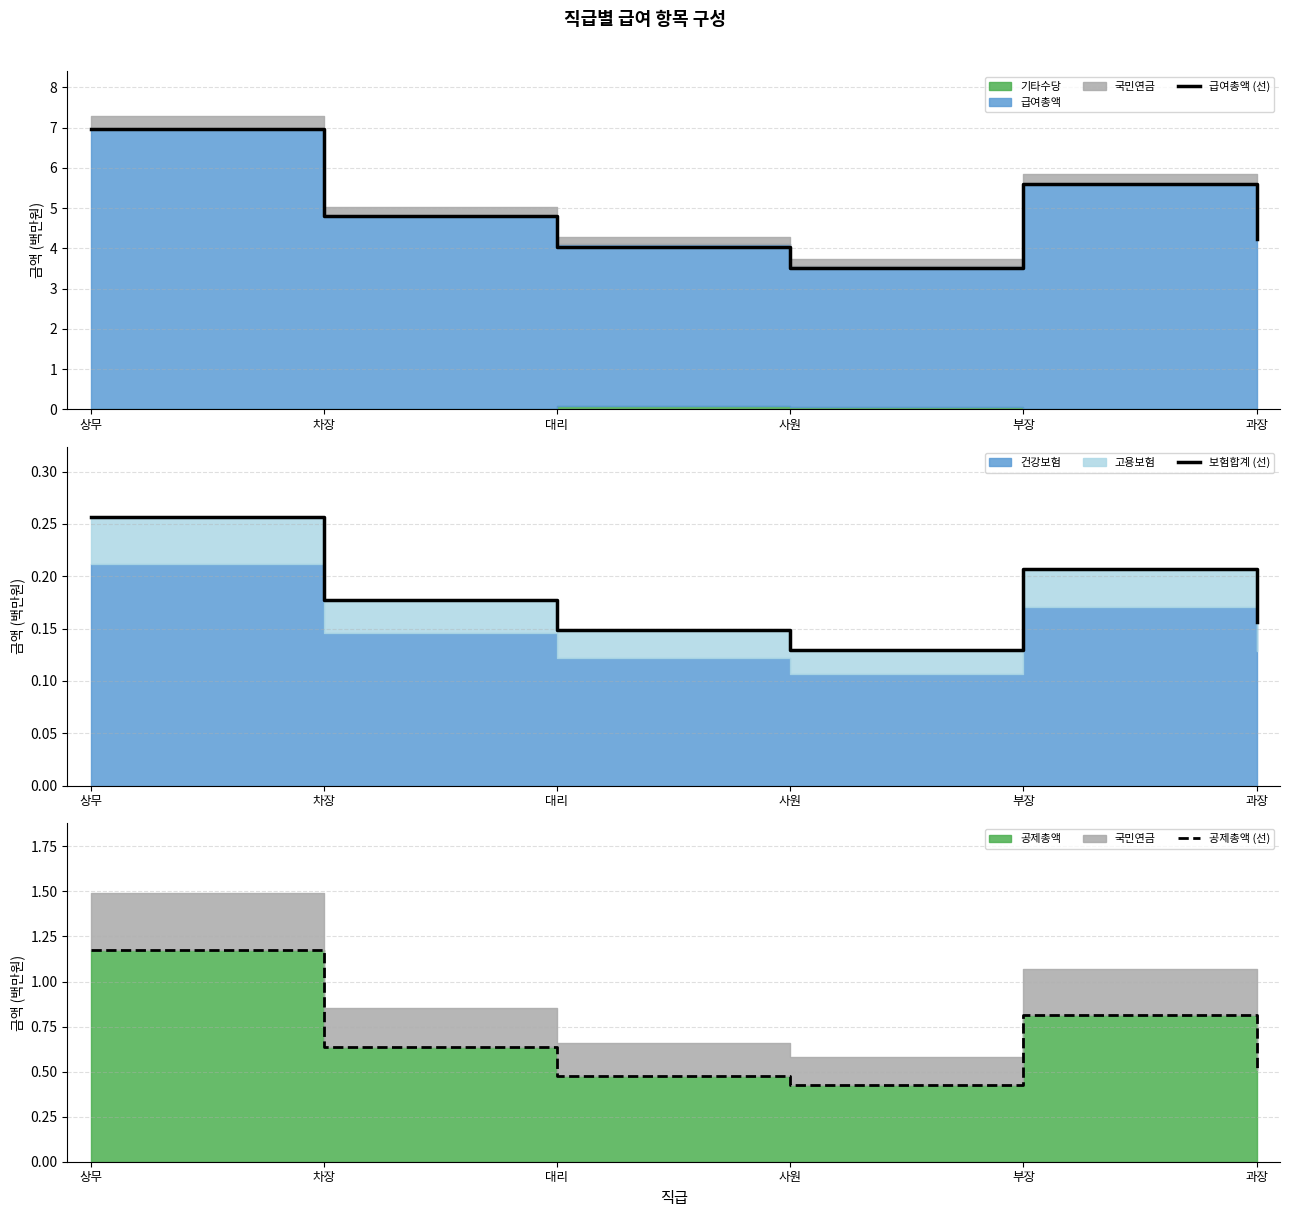

Does the chart display data point markers on the line(s)?

No